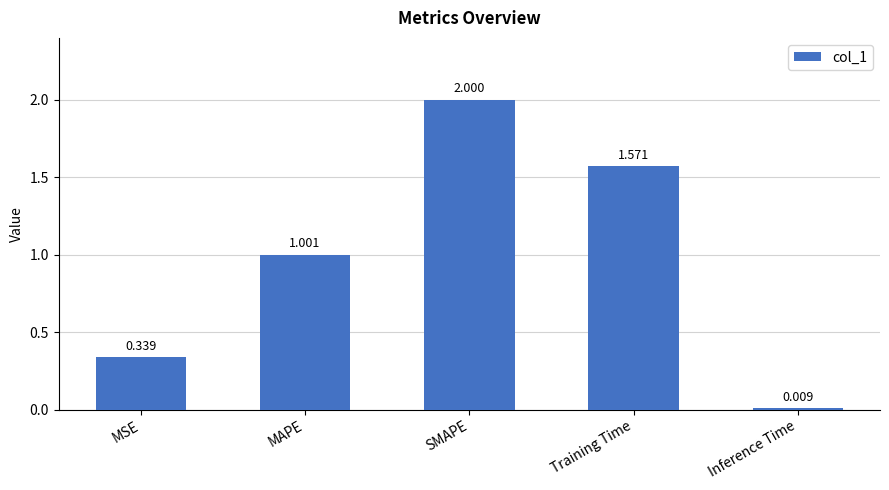

Count the number of values greater than 1.

3